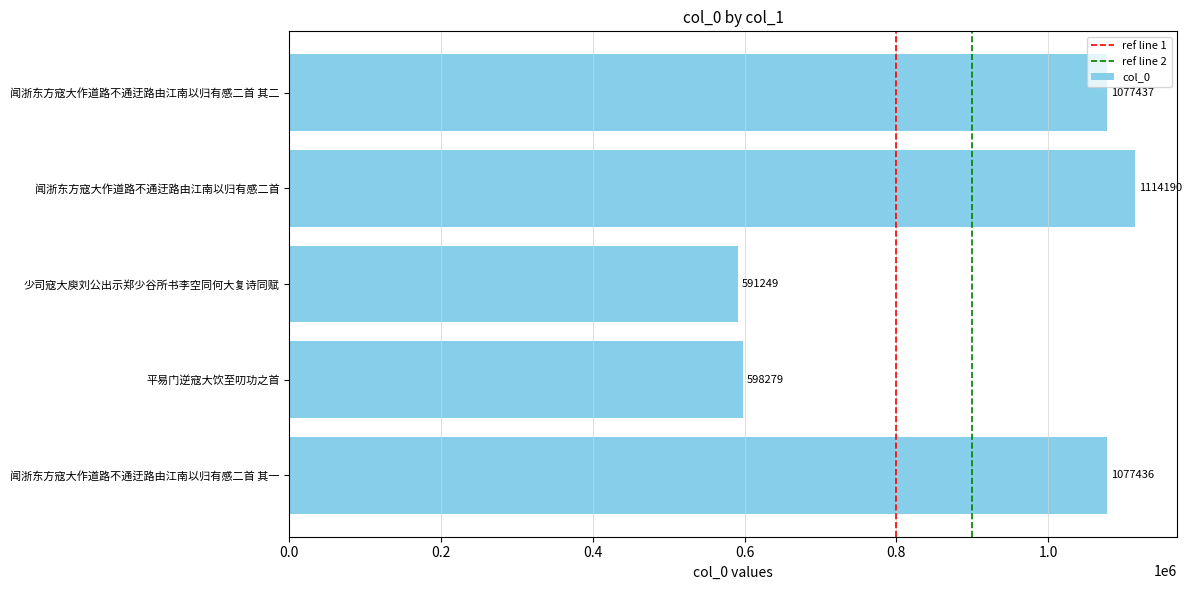

The value at 平易门逆寇大饮至叨功之首 is 598279. True or false?

True